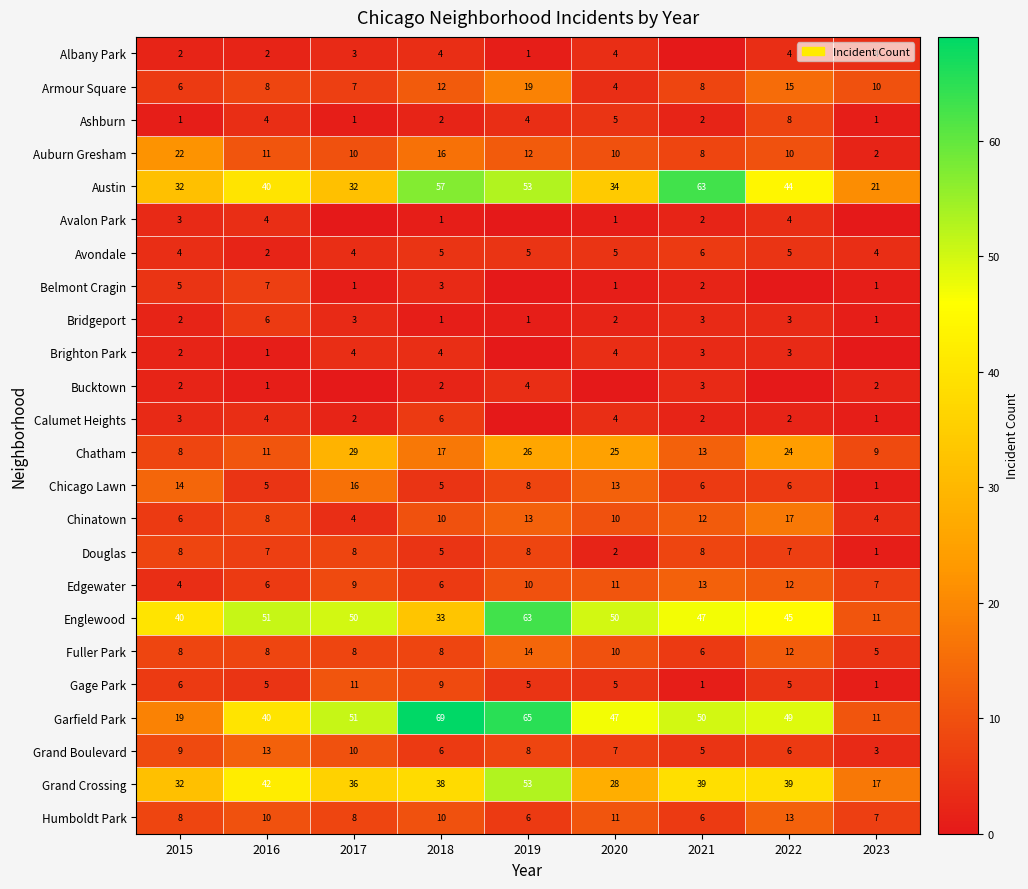

True or false: Chicago Lawn has a value of 23 at 2020.

False